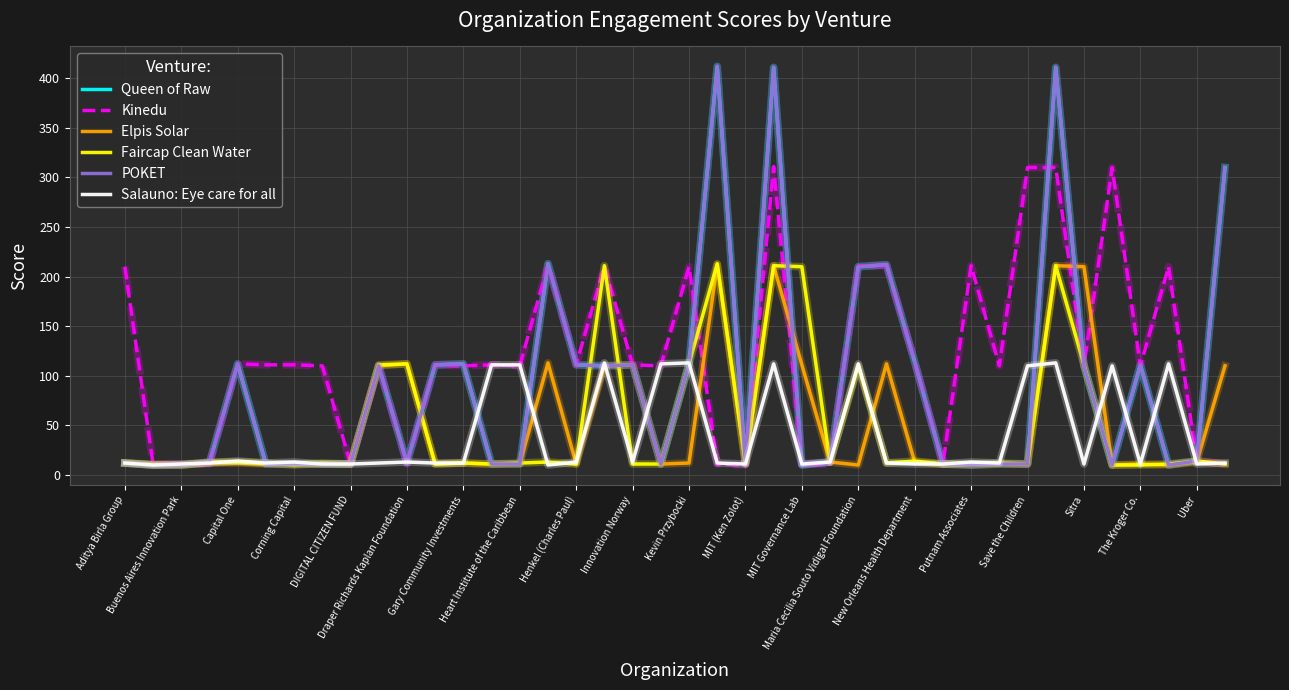

What is the maximum value for POKET?

412